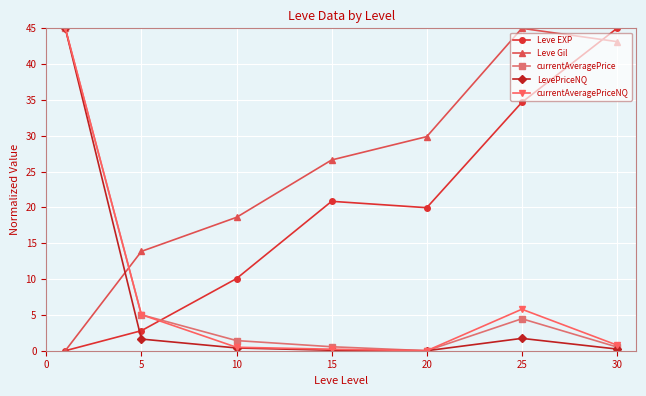

What is the value of the Leve Gil point at the 6th from the left?

45.0